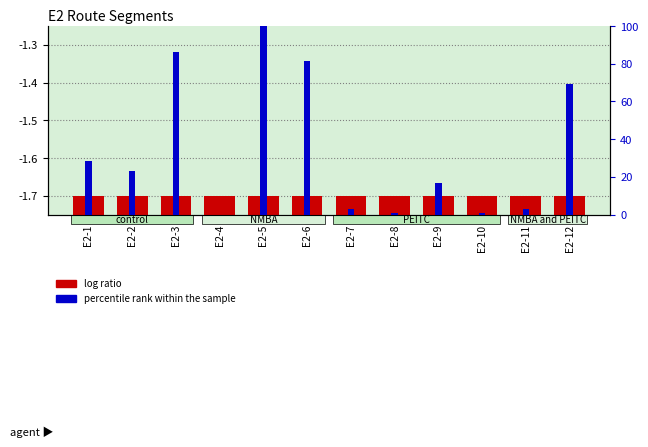

Reading left to right, transcribe all the data shown in this chart.

log ratio: -1.7	-1.3	-1.6	-1.6	-1.5	-1.5	-1.4	-1.4	-1.4	-1.4	-1.4	-1.6
percentile rank within the sample: 28.2	23.2	86.2	0.0	100.0	81.5	2.8	0.9	16.5	0.9	2.8	69.5